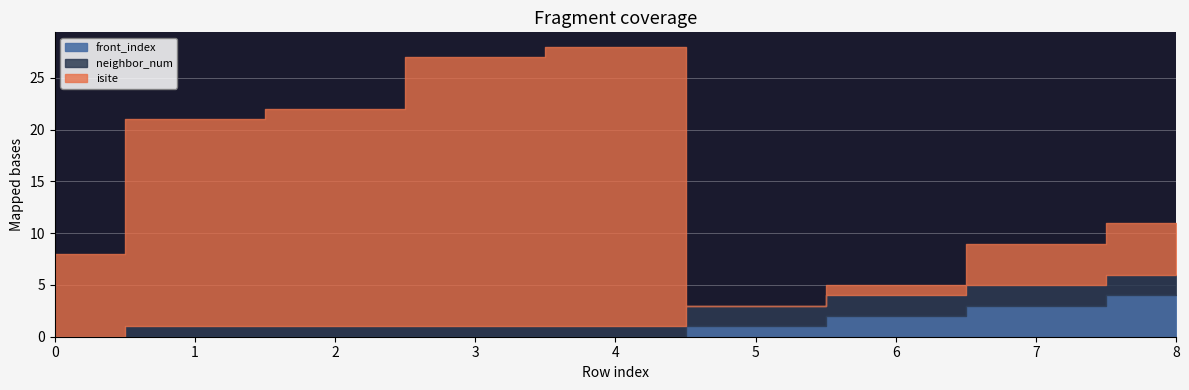

True or false: front_index has more than 0 points higher than both neighbors.

False